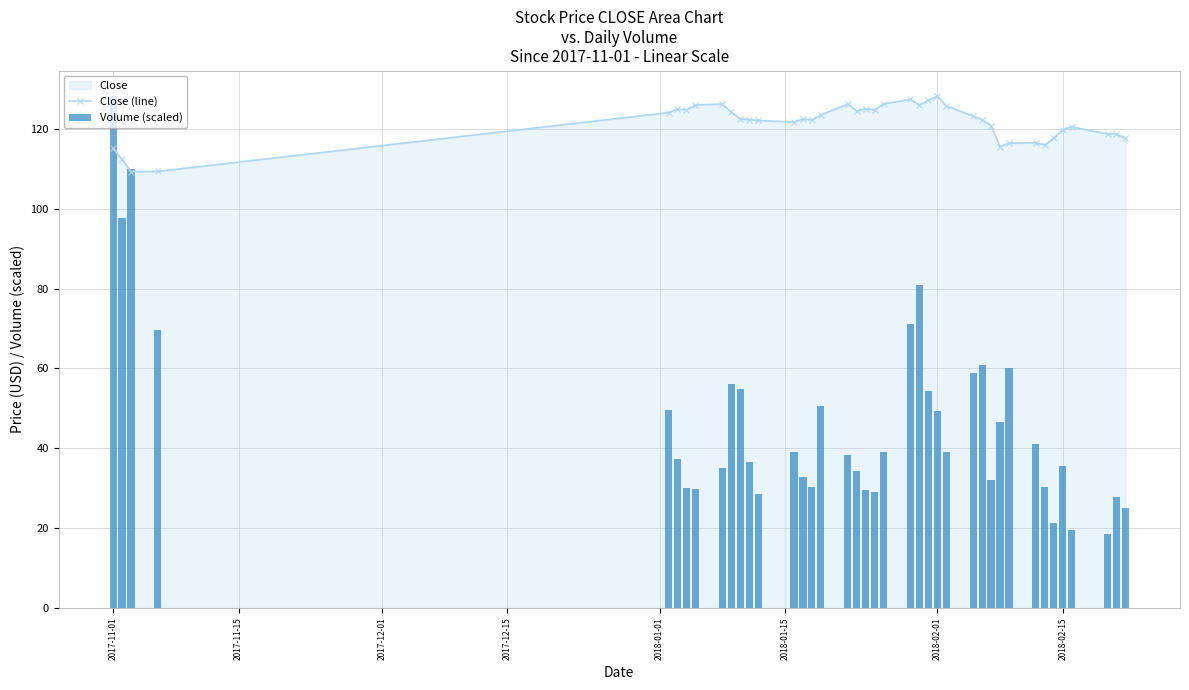

At which category is the sum across all series the highest?

2017-11-01